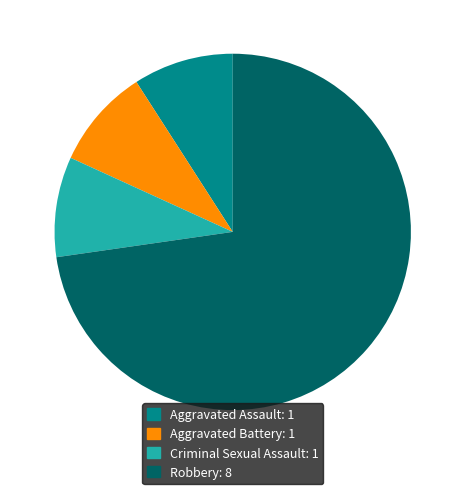

Do Criminal Sexual Assault and Aggravated Battery together represent more than half of the pie?

No